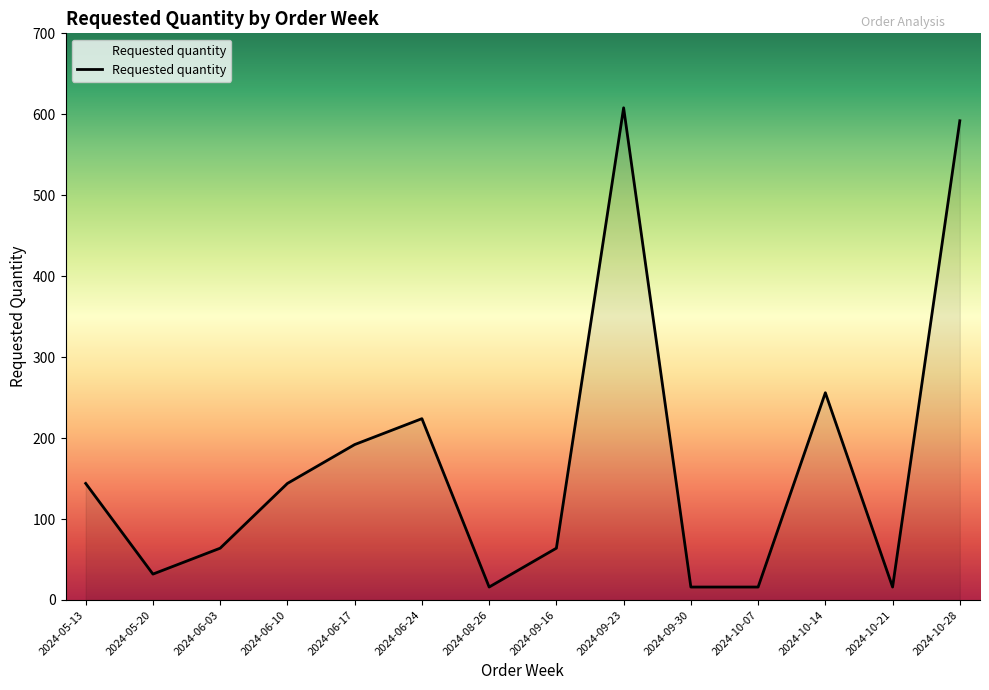

What is the sum of all values?

2384